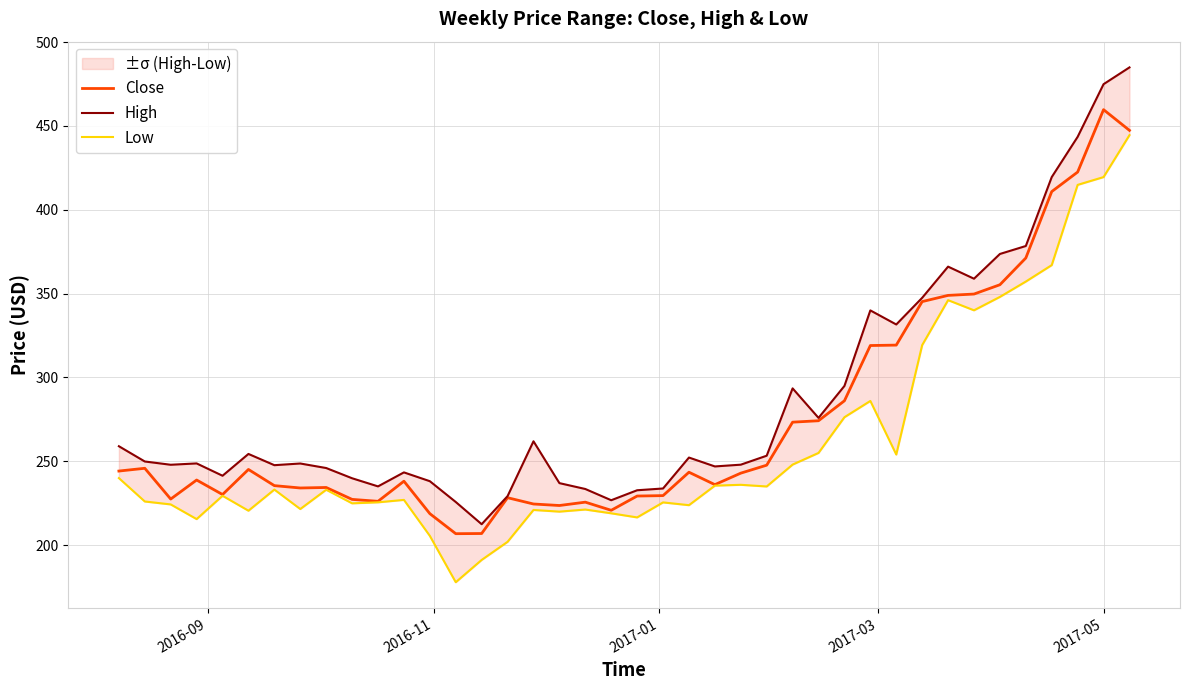

Rank the series by their average value, from lowest to highest.

Low, Close, High